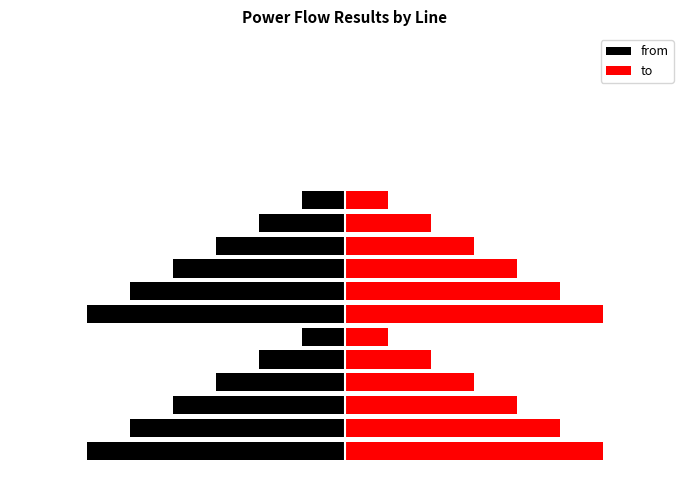

Rank the series at 0 from highest to lowest value.

to, from